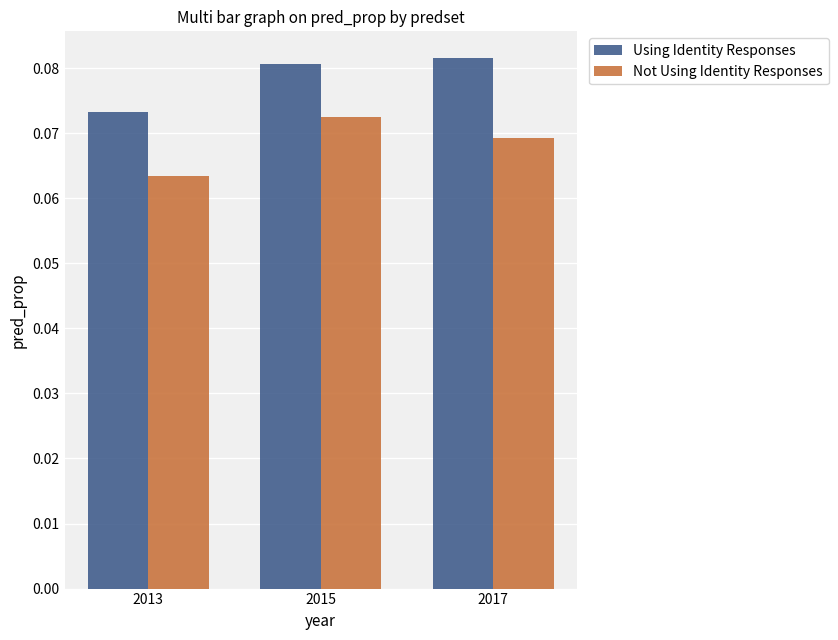

List the labels in order of Using Identity Responses value, largest first.

2017, 2015, 2013